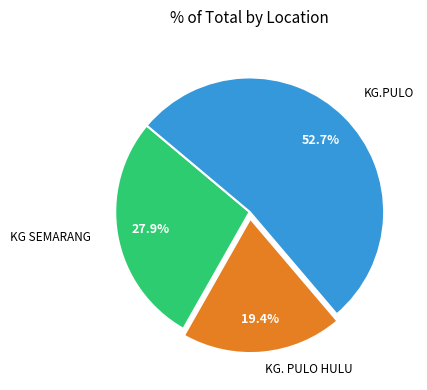

To the nearest percent, what is the difference between the largest and smallest slice percentages?

33%